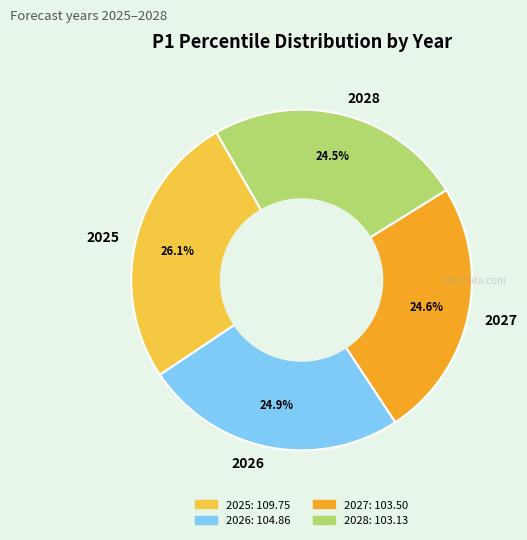

Do 2027 and 2026 together represent more than half of the pie?

No